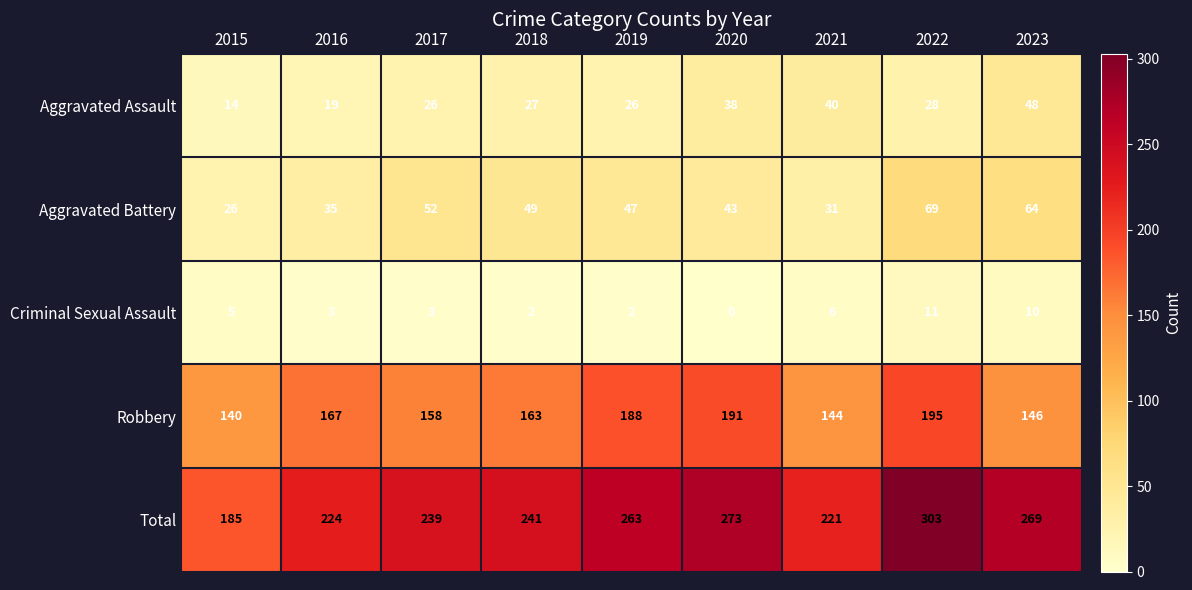

At which category does the chart reach its minimum across all series?

2020